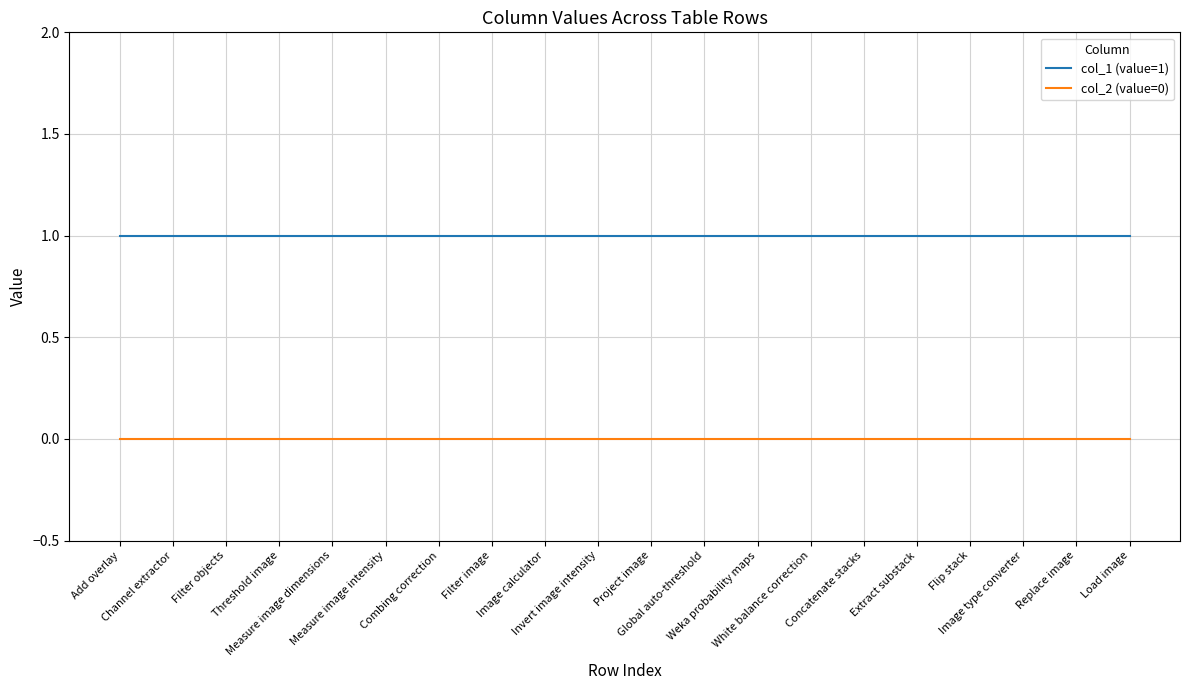

True or false: col_2 (value=0) and col_1 (value=1) cross at least once.

False